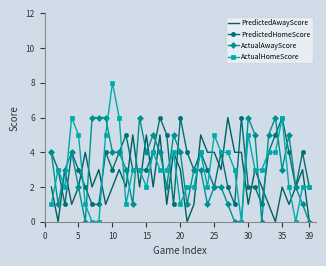

What is the maximum value for ActualHomeScore?

8